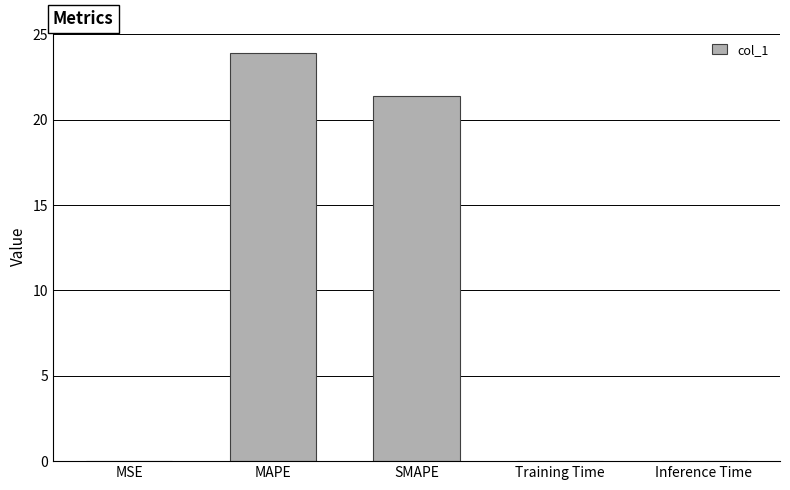

Count the number of categories in the chart.

5